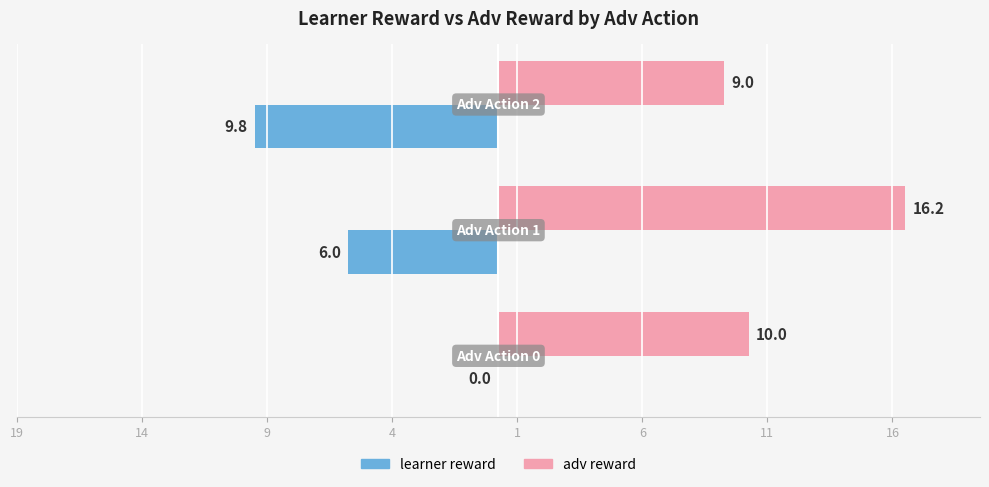

What are all the series names shown in the legend?

learner reward, adv reward